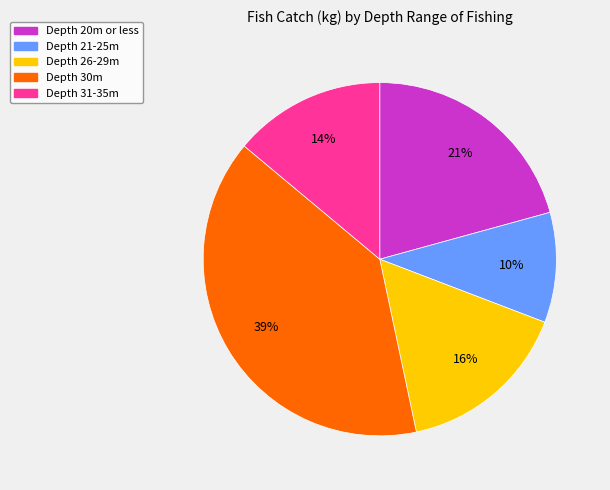

To the nearest percent, what is the difference between the largest and smallest slice percentages?

29%